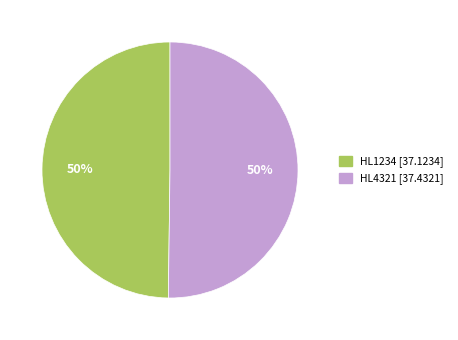

What percentage is the HL4321 slice, to the nearest percent?

50%